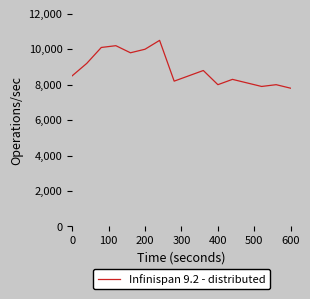

What is the smallest value displayed?

7800